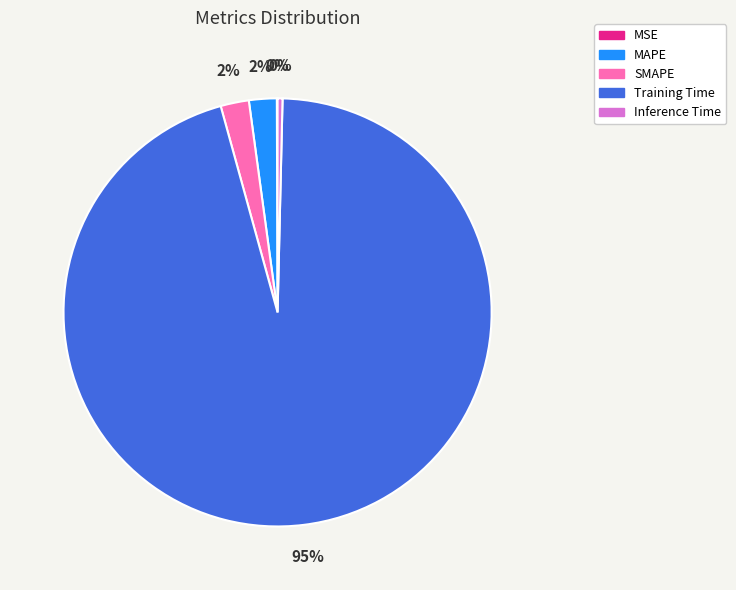

True or false: MAPE accounts for 14% of the total.

False